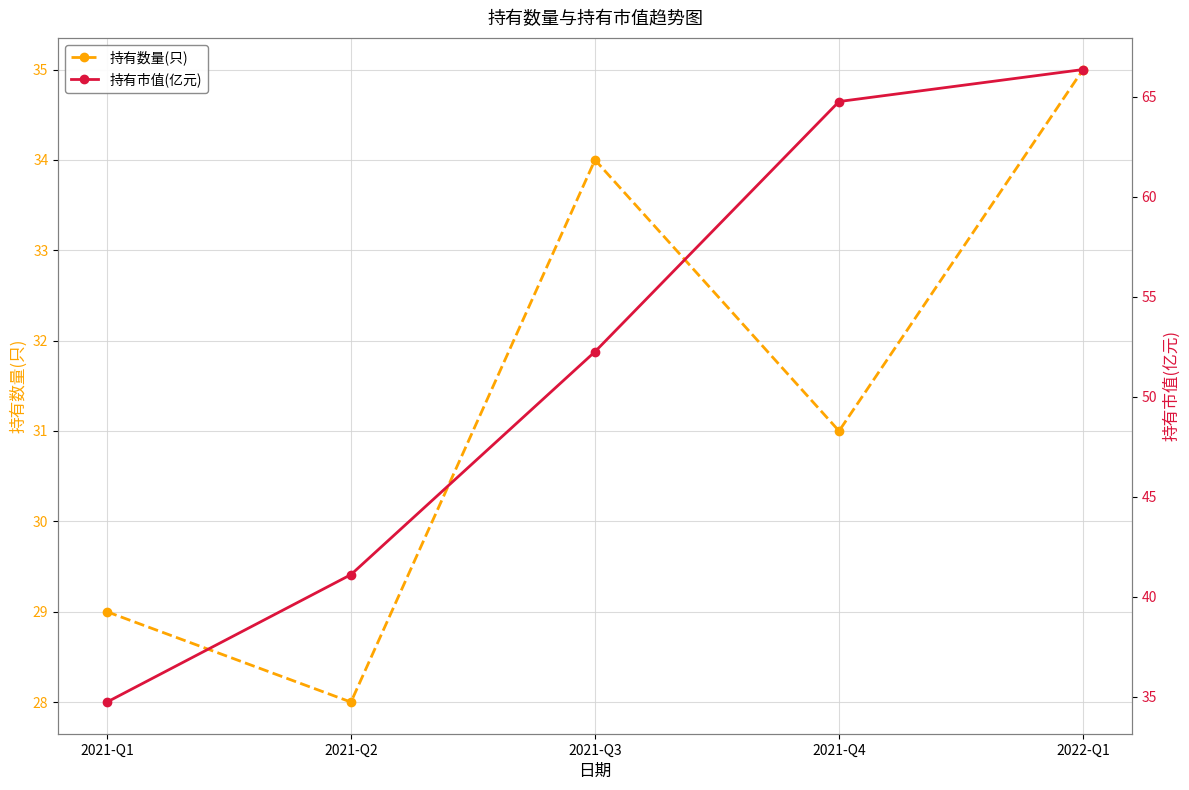

What position from the left is 2021-Q4?

4